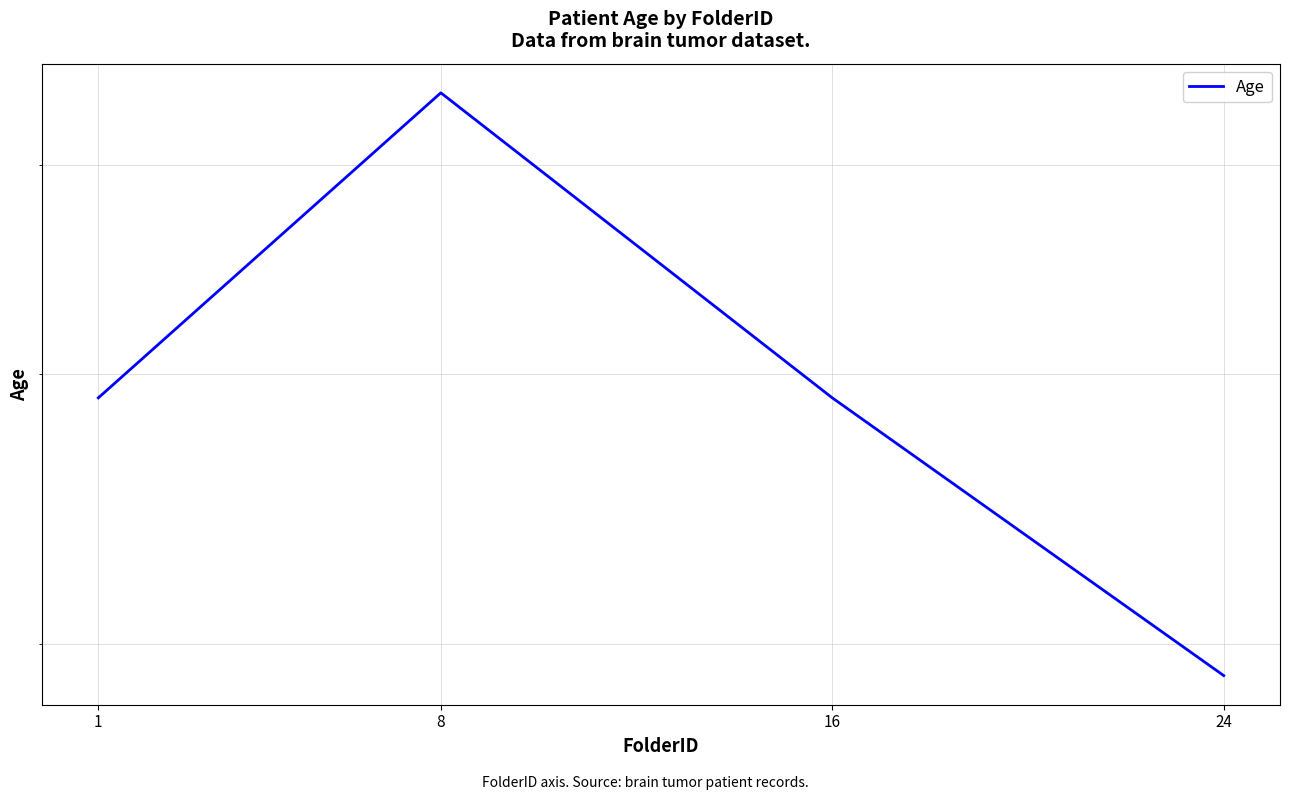

Reading left to right, what are all the values shown in this chart?

39	54	39	29